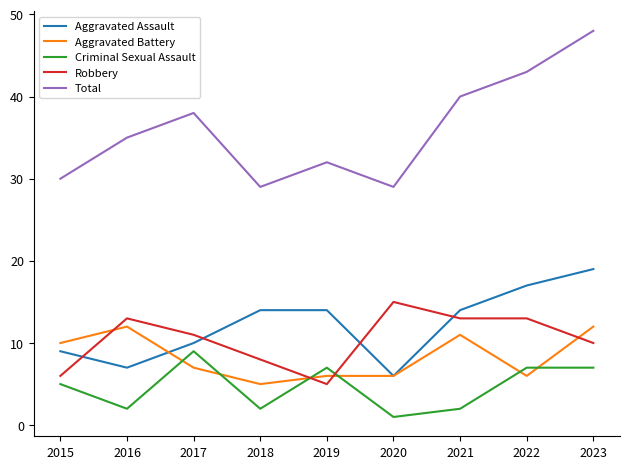

At which category does Aggravated Battery reach its first local peak?

2016